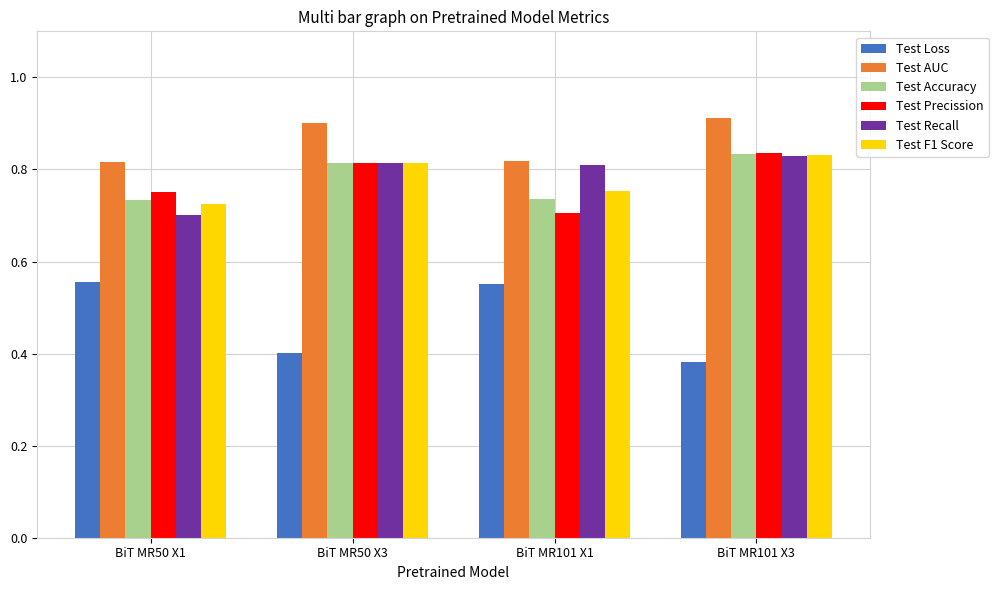

Count the Test Loss values in the range 0 to 1.

4